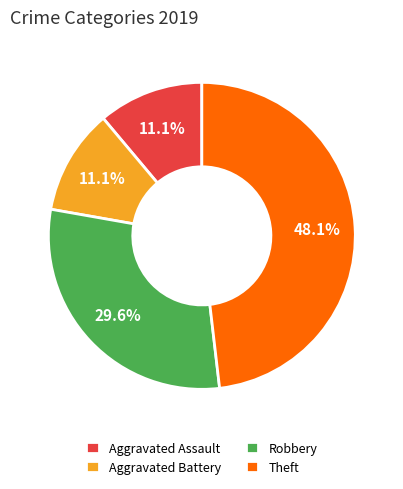

What portion of the pie excludes Aggravated Battery?

88.9%